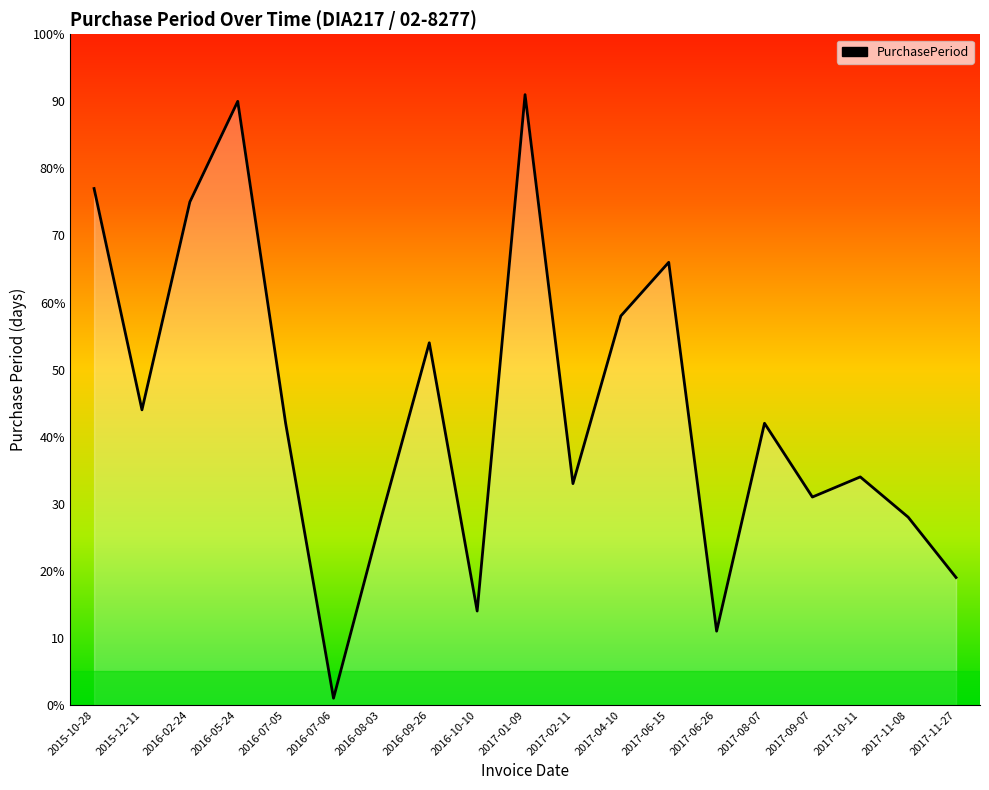

What position from the right is 2016-09-26?

12